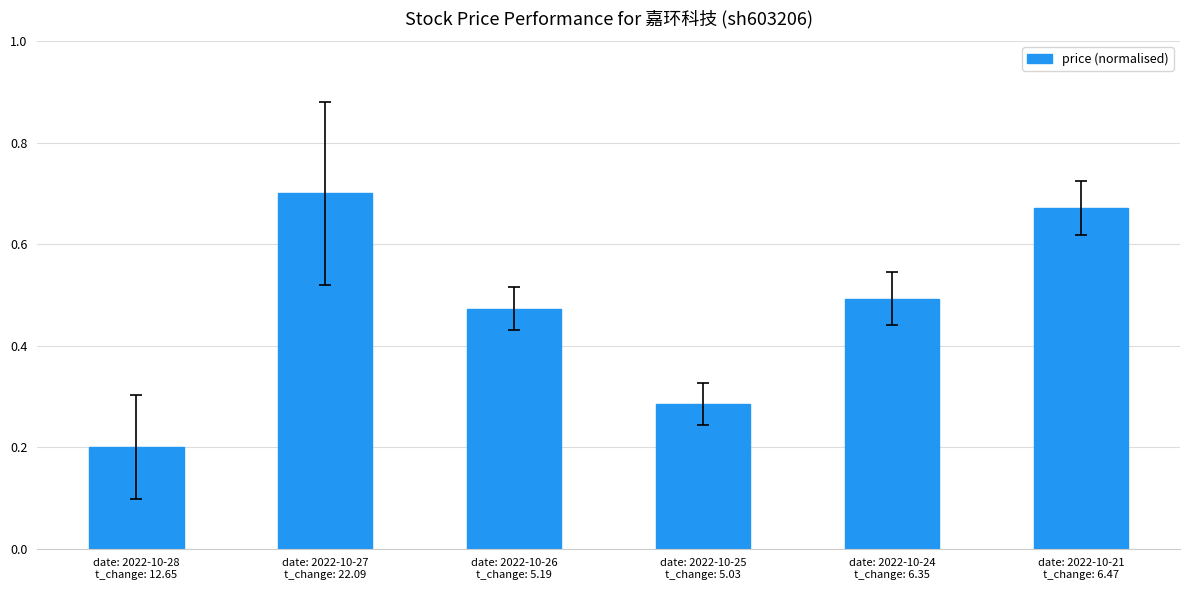

What is the label of the 6th bar from the right?

date: 2022-10-28
t_change: 12.65